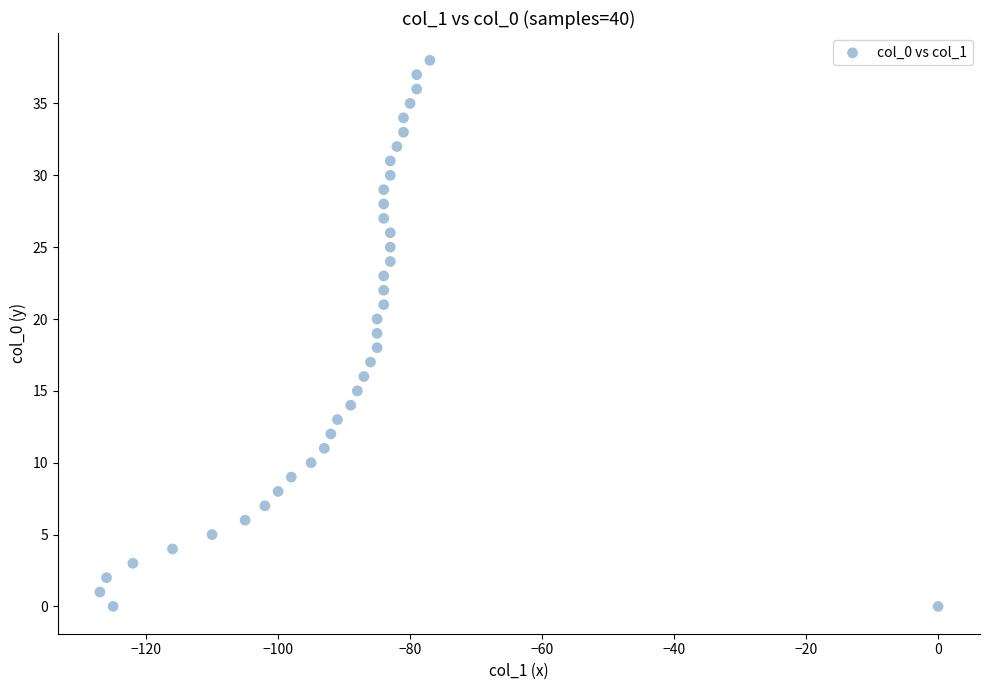

What is the range of X values (max minus min)?

127